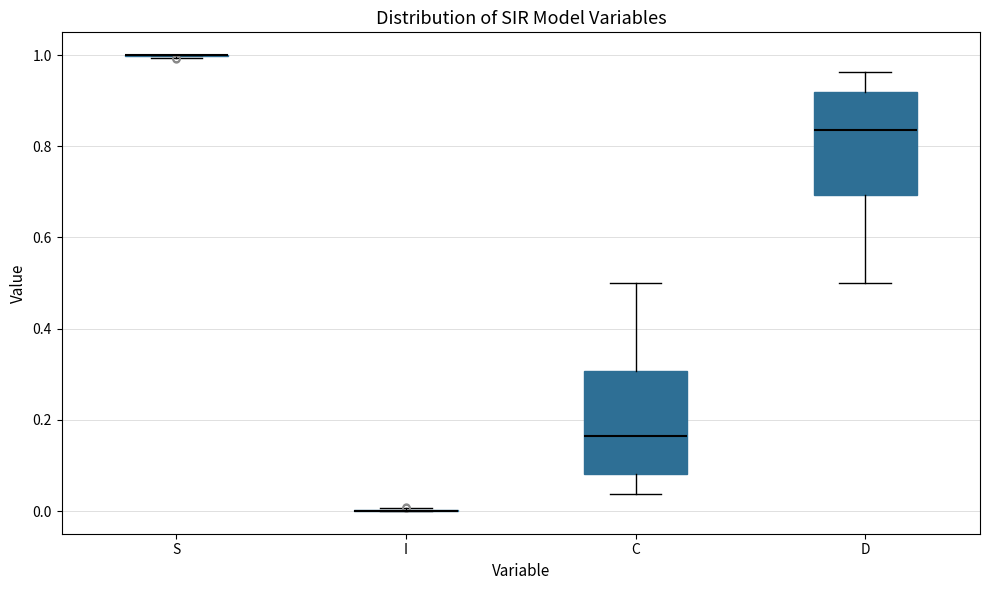

Where does the upper whisker of the box for D end on the y-axis? The values are not printed on the chart, so give them approximately, as read against the axis.

0.96